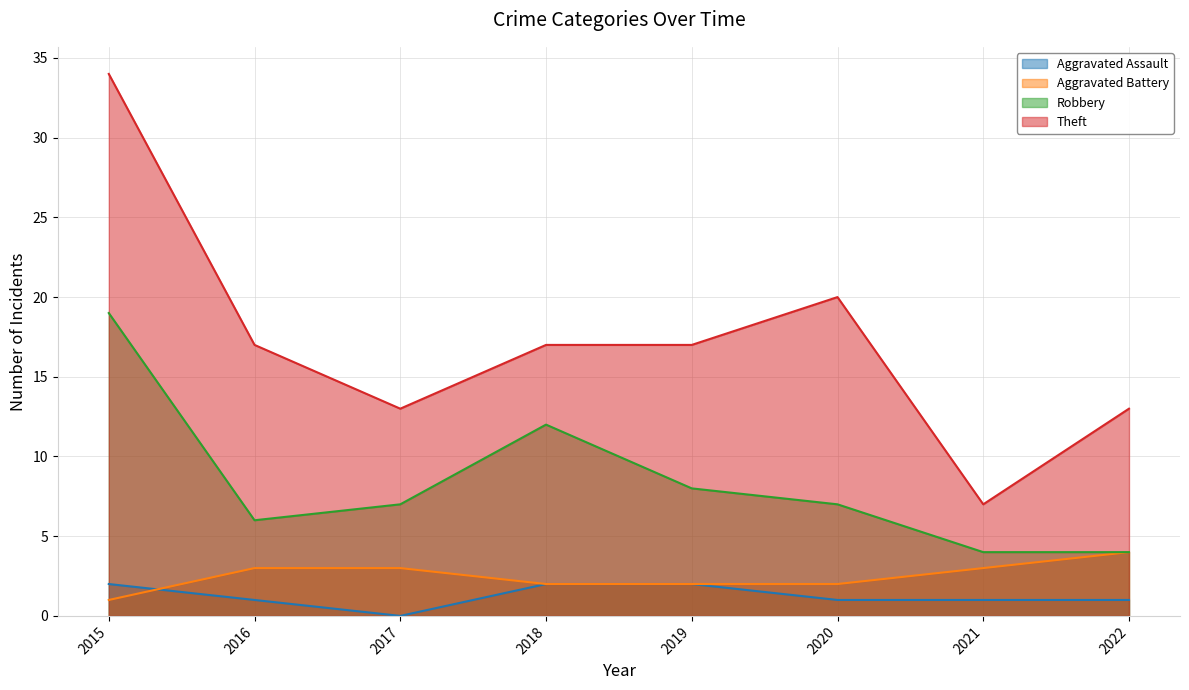

Does the chart display data point markers on the line(s)?

No